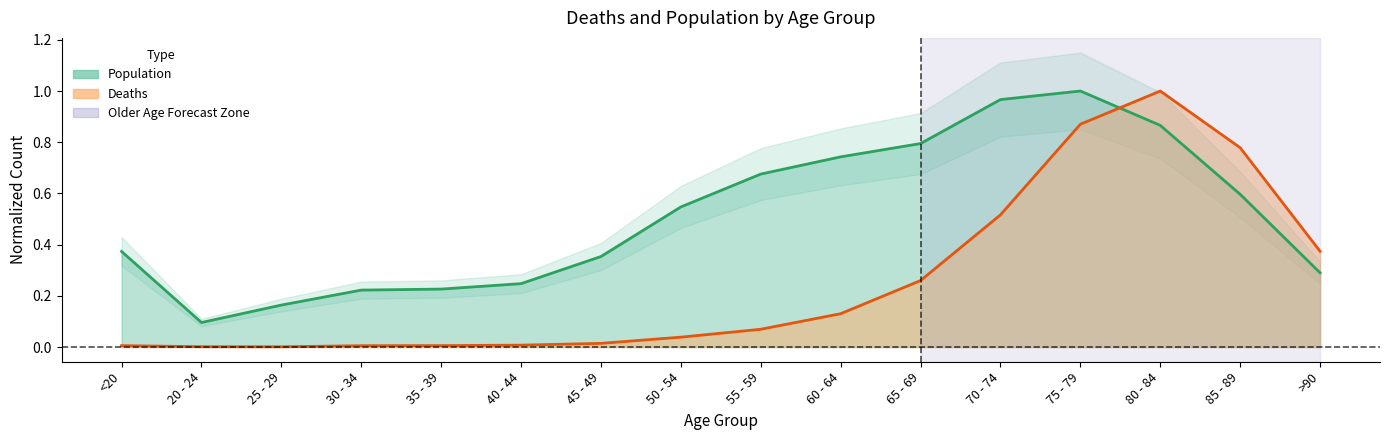

Does the chart have visible grid lines?

No